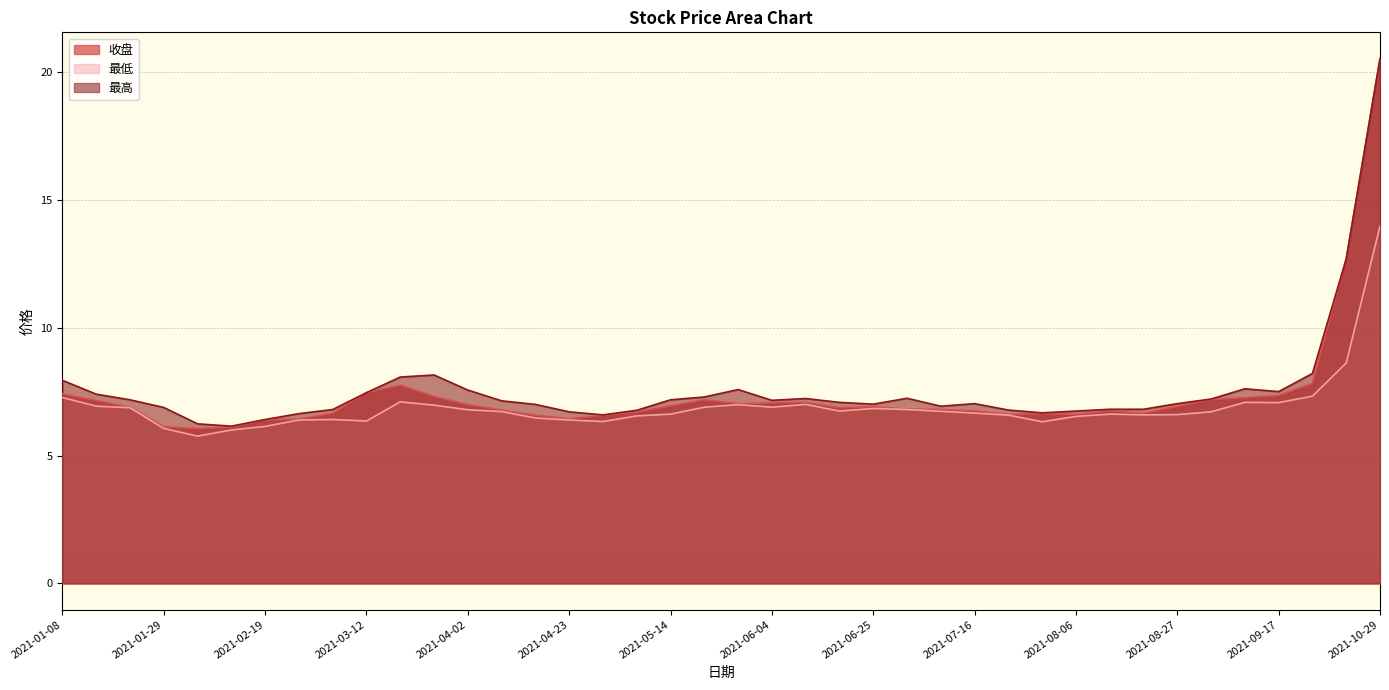

List the series in order of their overall mean, lowest first.

最低, 收盘, 最高